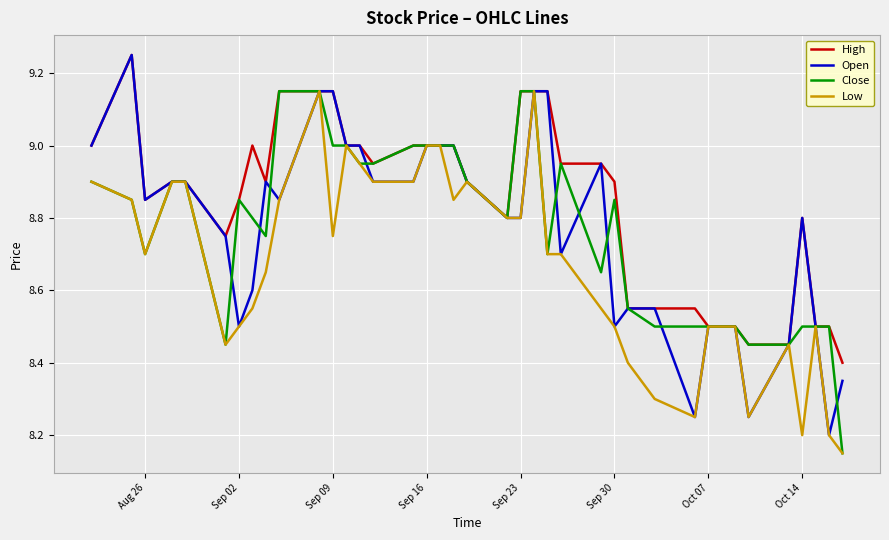

Which series has the largest total across all categories?

High